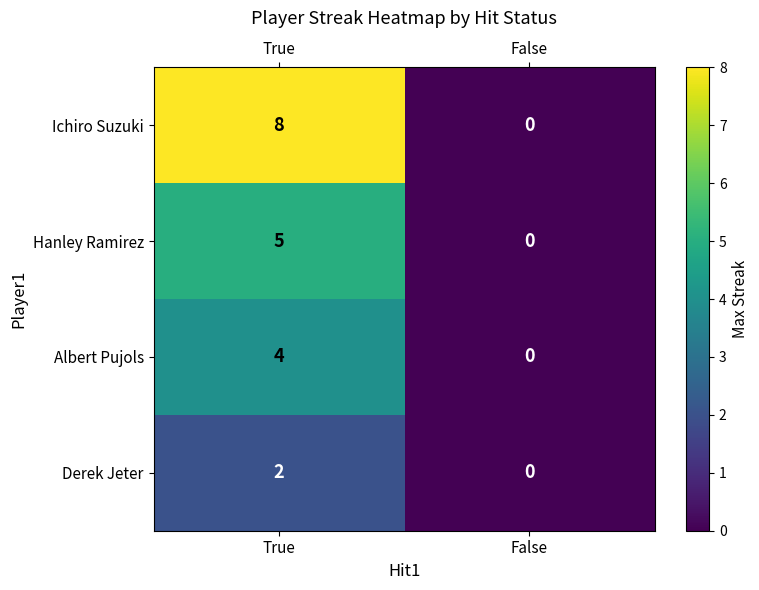

Reading left to right, what are all the values shown in this chart?

Ichiro Suzuki: True=8	False=0
Hanley Ramirez: True=5	False=0
Albert Pujols: True=4	False=0
Derek Jeter: True=2	False=0